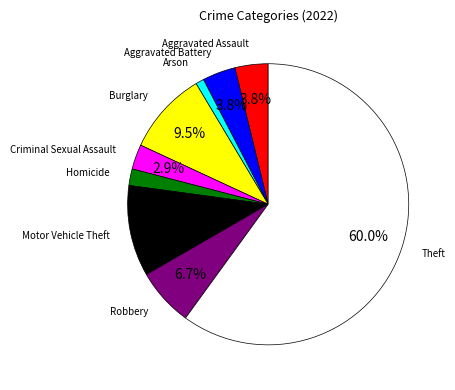

How much of the chart is everything except Motor Vehicle Theft?

89.5%